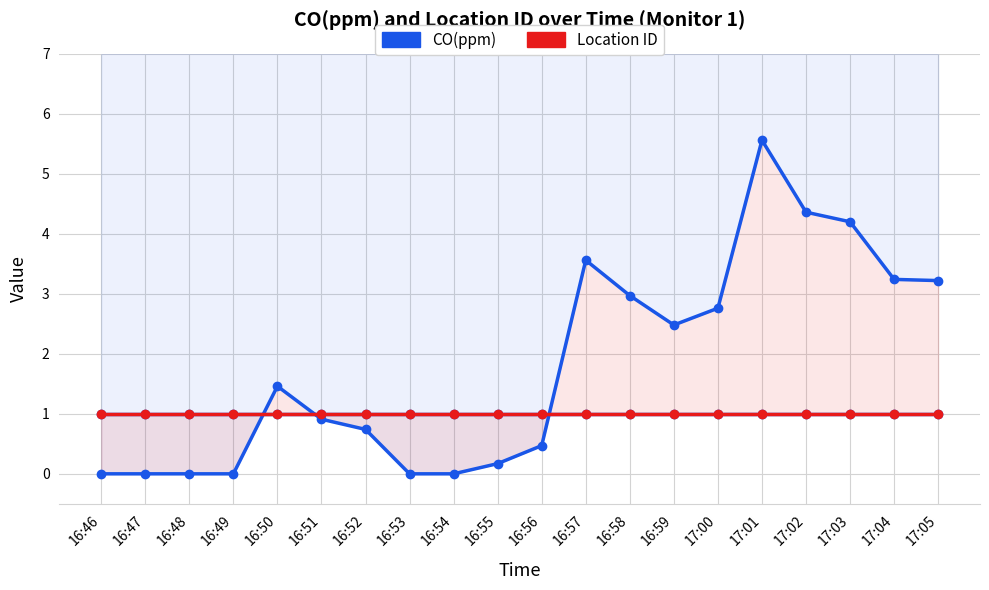

Rank the series by their average value, from lowest to highest.

Location ID, CO(ppm)